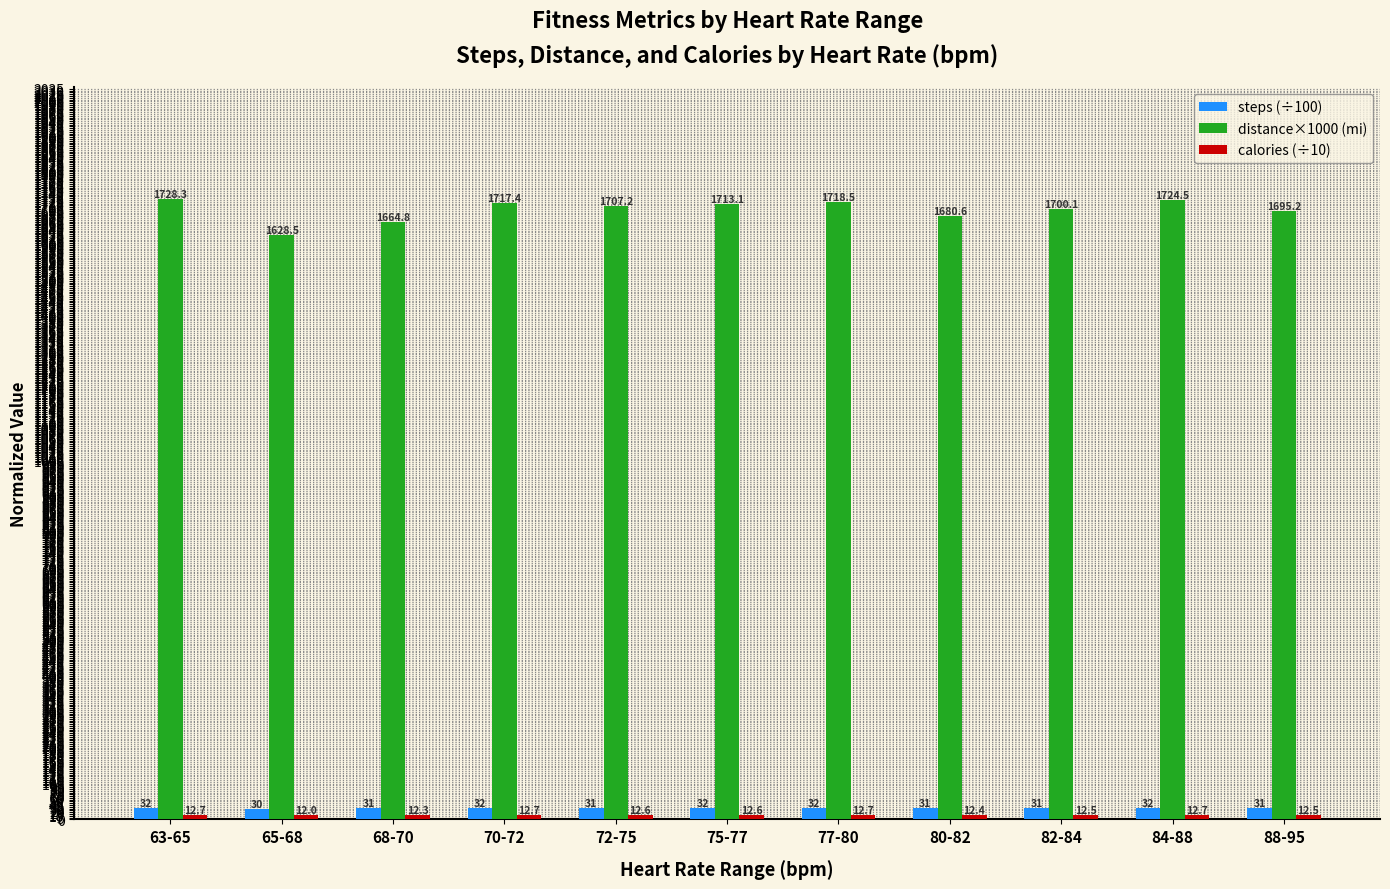

How many bars are there in total?

33